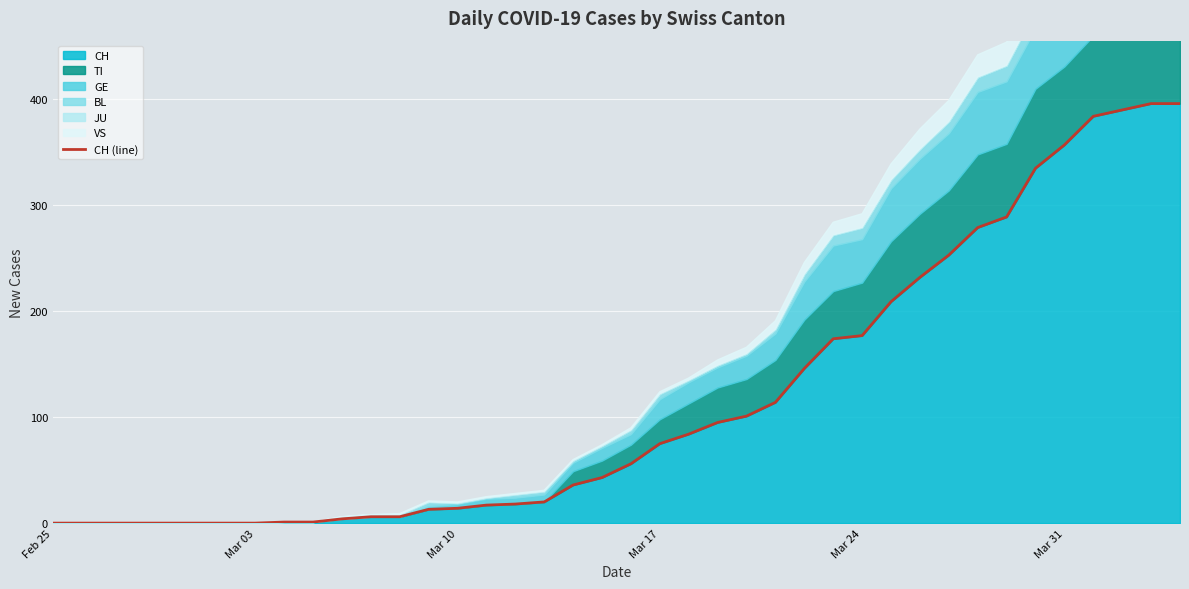

What is the difference between the second highest and minimum values?

396